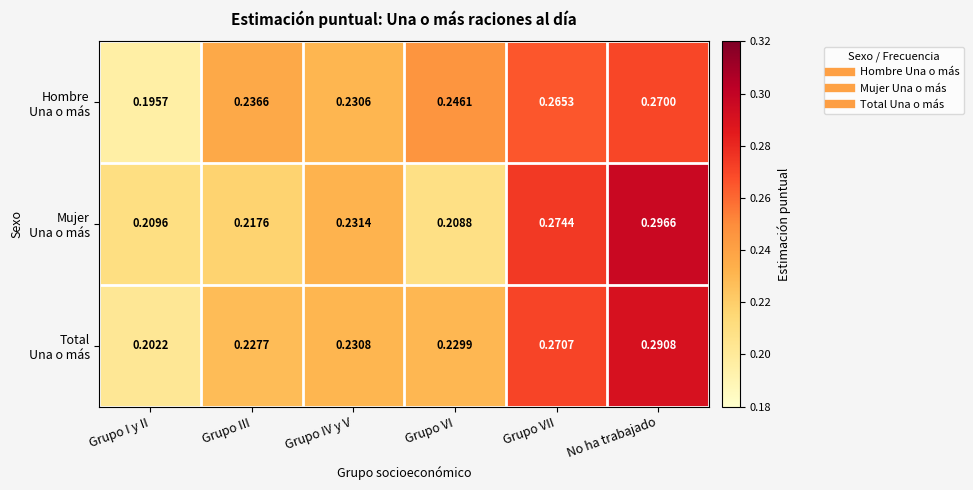

Which category has the lowest value across all series?

Grupo I y II